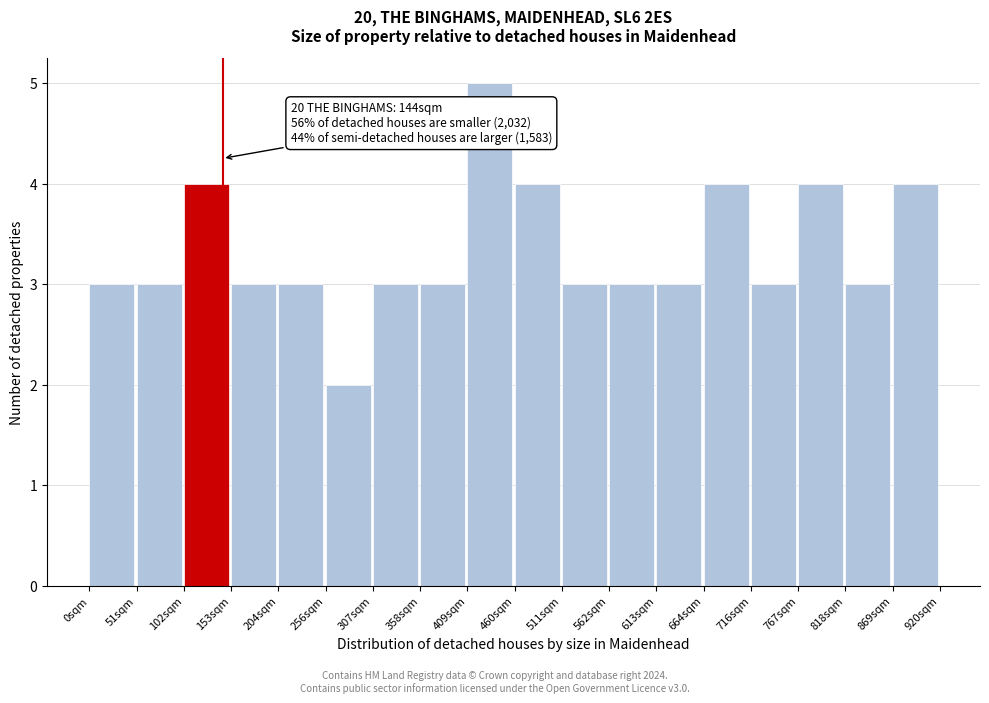

Over which range of the x-axis is the bar tallest?

410 to 460